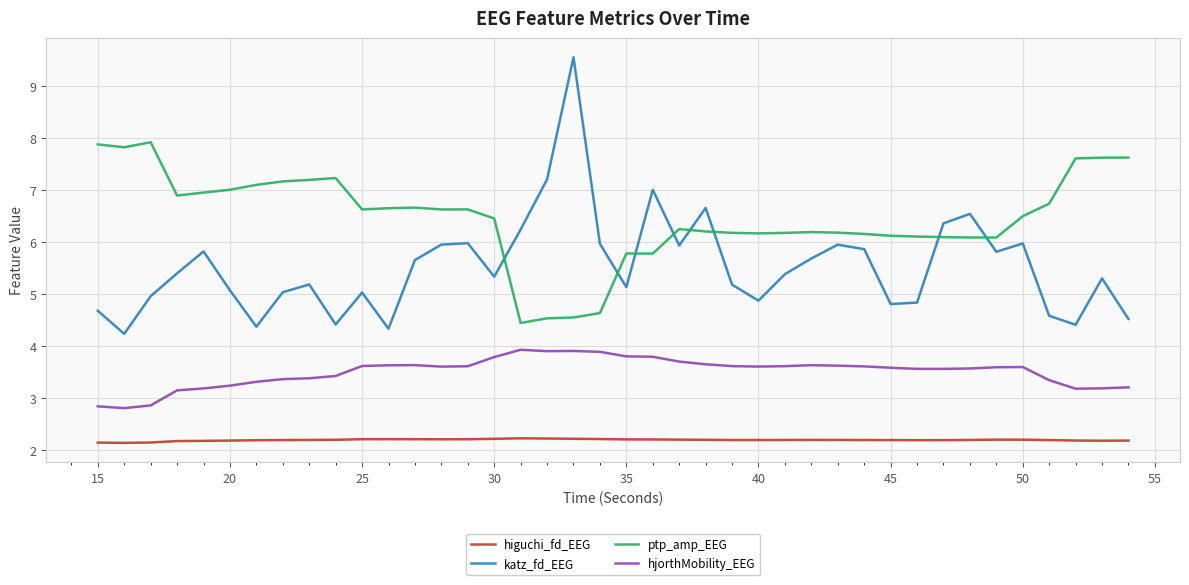

List the series in order of their overall mean, highest first.

ptp_amp_EEG, katz_fd_EEG, hjorthMobility_EEG, higuchi_fd_EEG